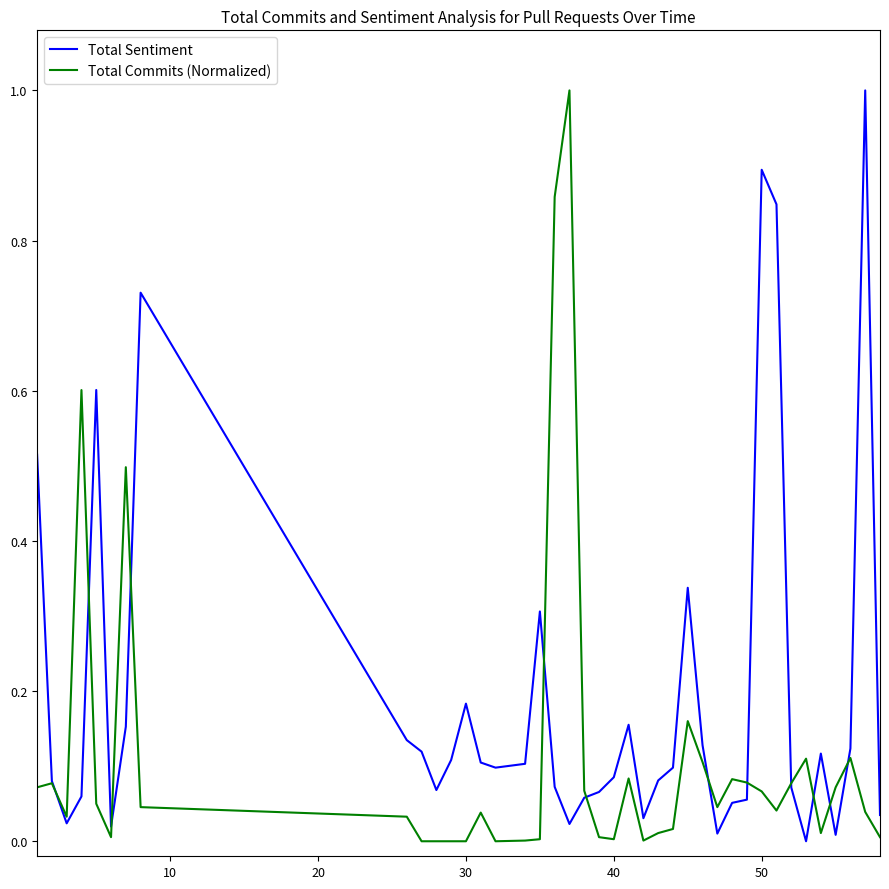

How many lines are shown in the chart?

2